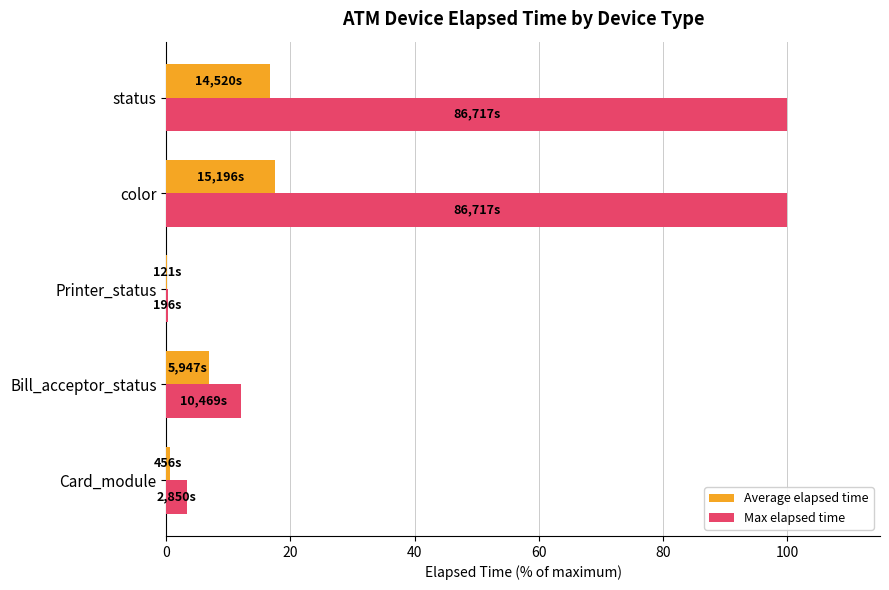

True or false: Max elapsed time has a value of 100.0 at color.

True